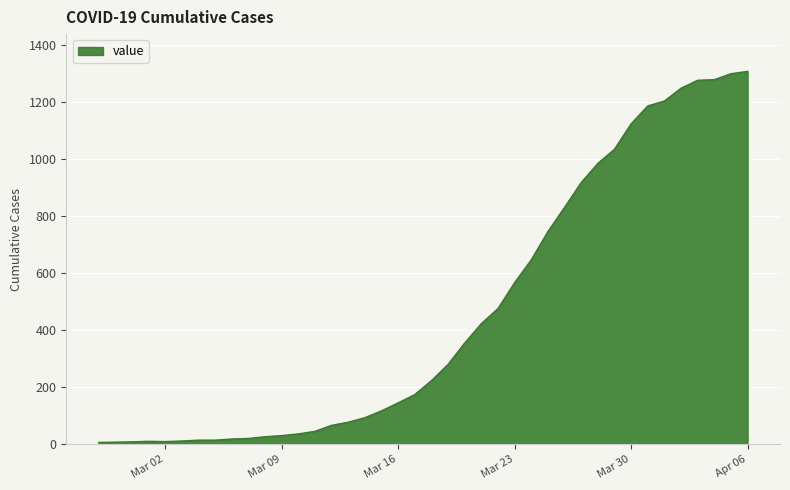

What is the difference between the maximum and minimum values?

1302